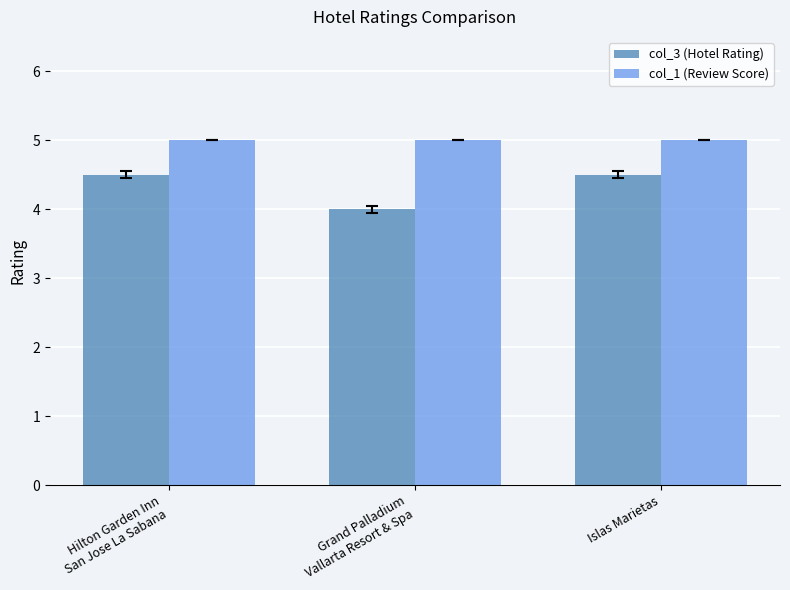

What is the lowest value of the col_1 (Review Score) series?

5.0